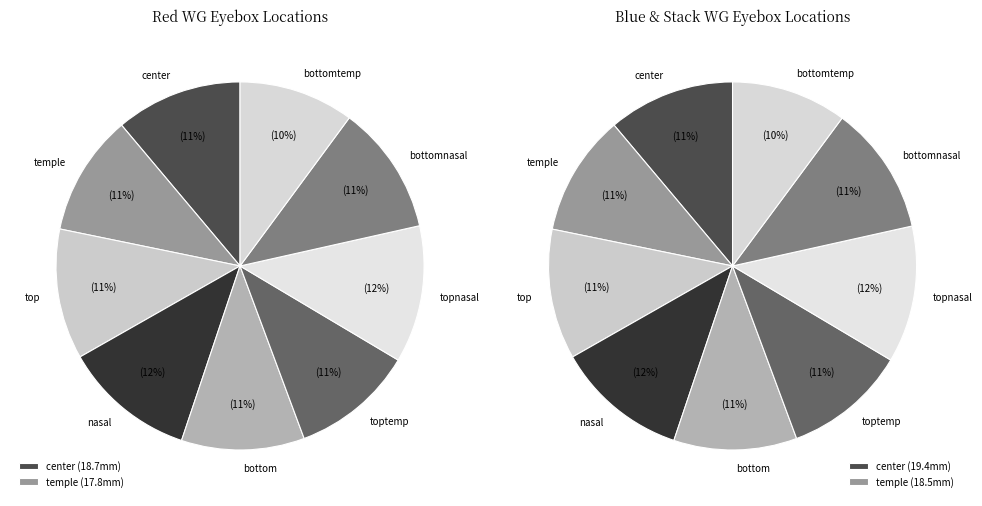

To the nearest percent, what is the combined percentage of toptemp and bottomnasal?

22%